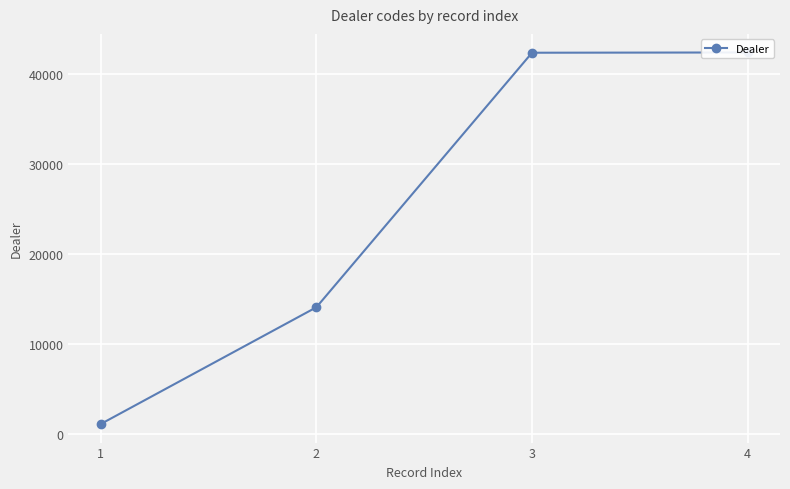

Reading left to right, list all the values displayed in this chart.

1=1144	2=14097	3=42337	4=42366